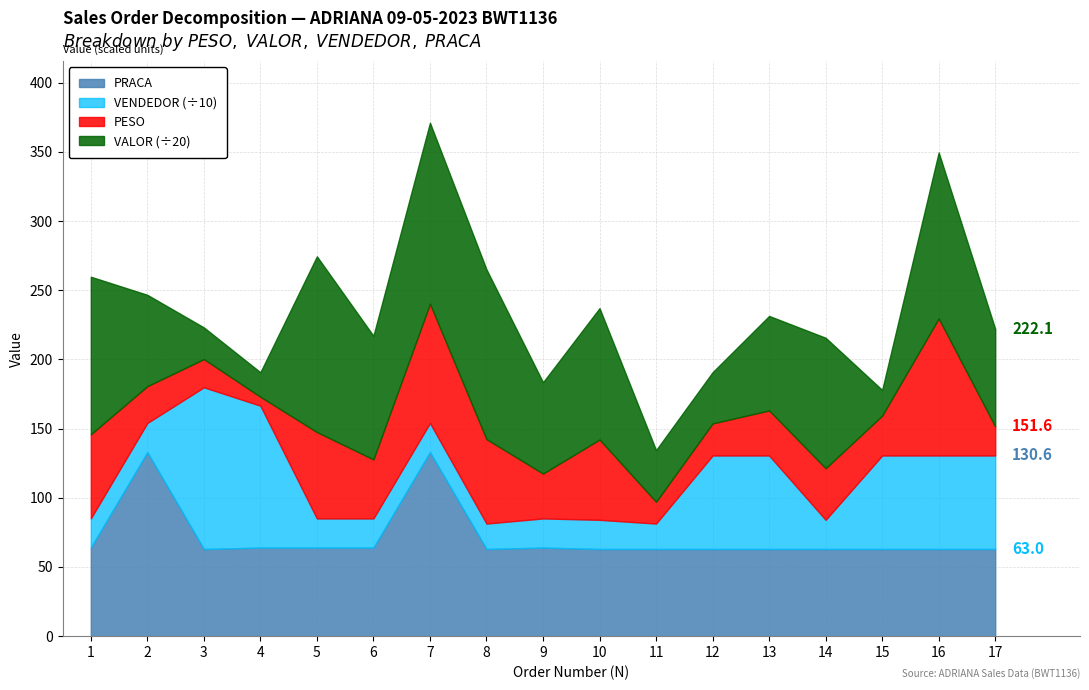

Does the chart have visible grid lines?

Yes